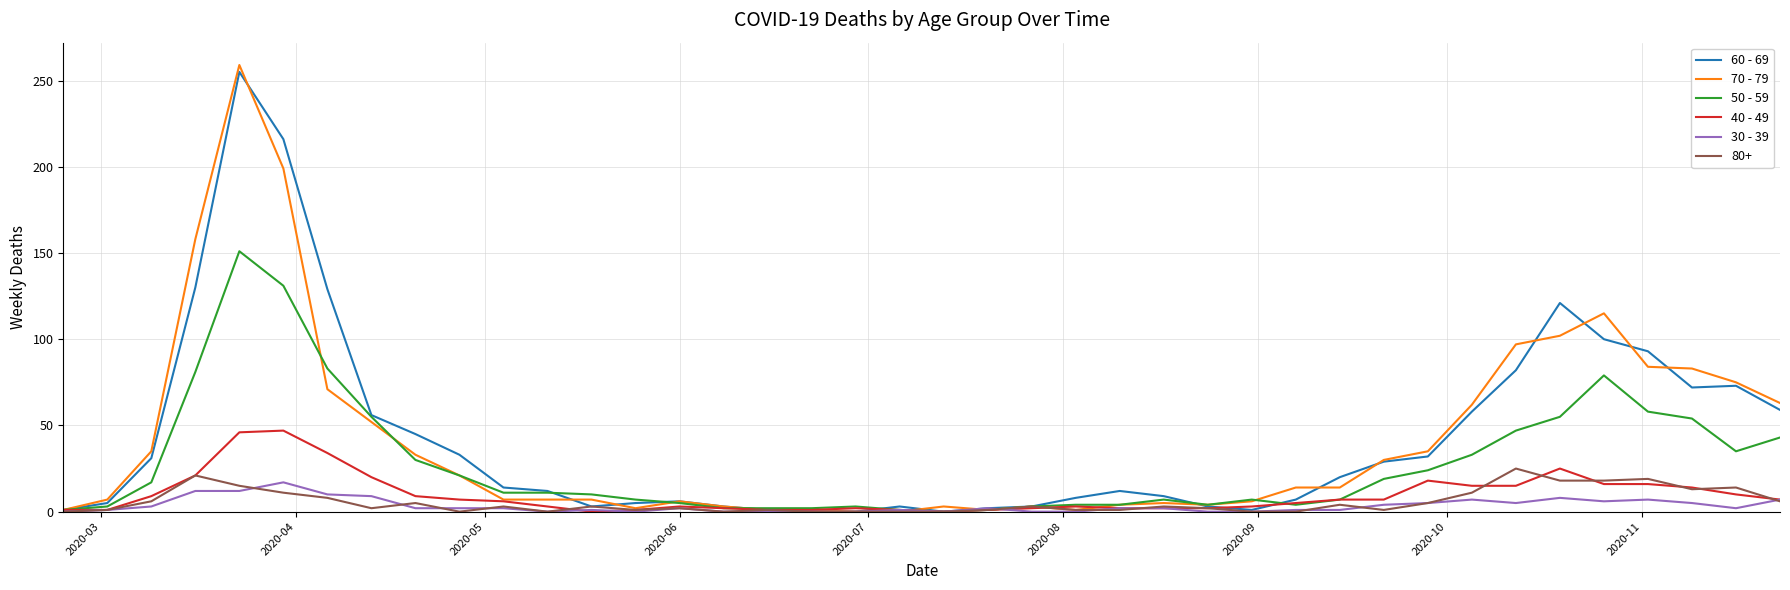

Which series has the widest spread of values?

70 - 79